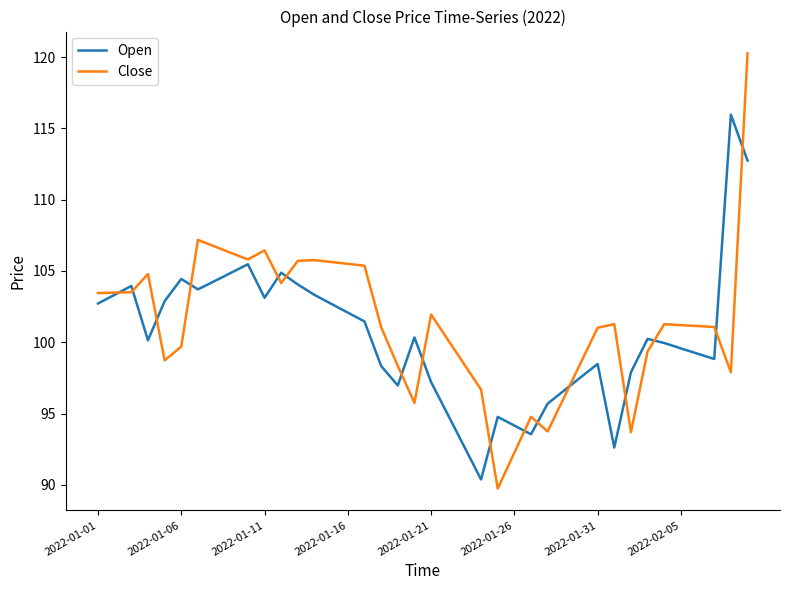

Which series ends up on top after the final intersection of Close and Open?

Close